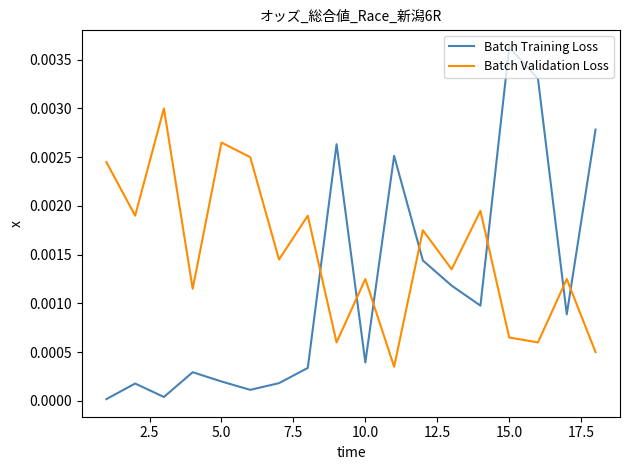

Rank the series by their average value, from highest to lowest.

Batch Validation Loss, Batch Training Loss